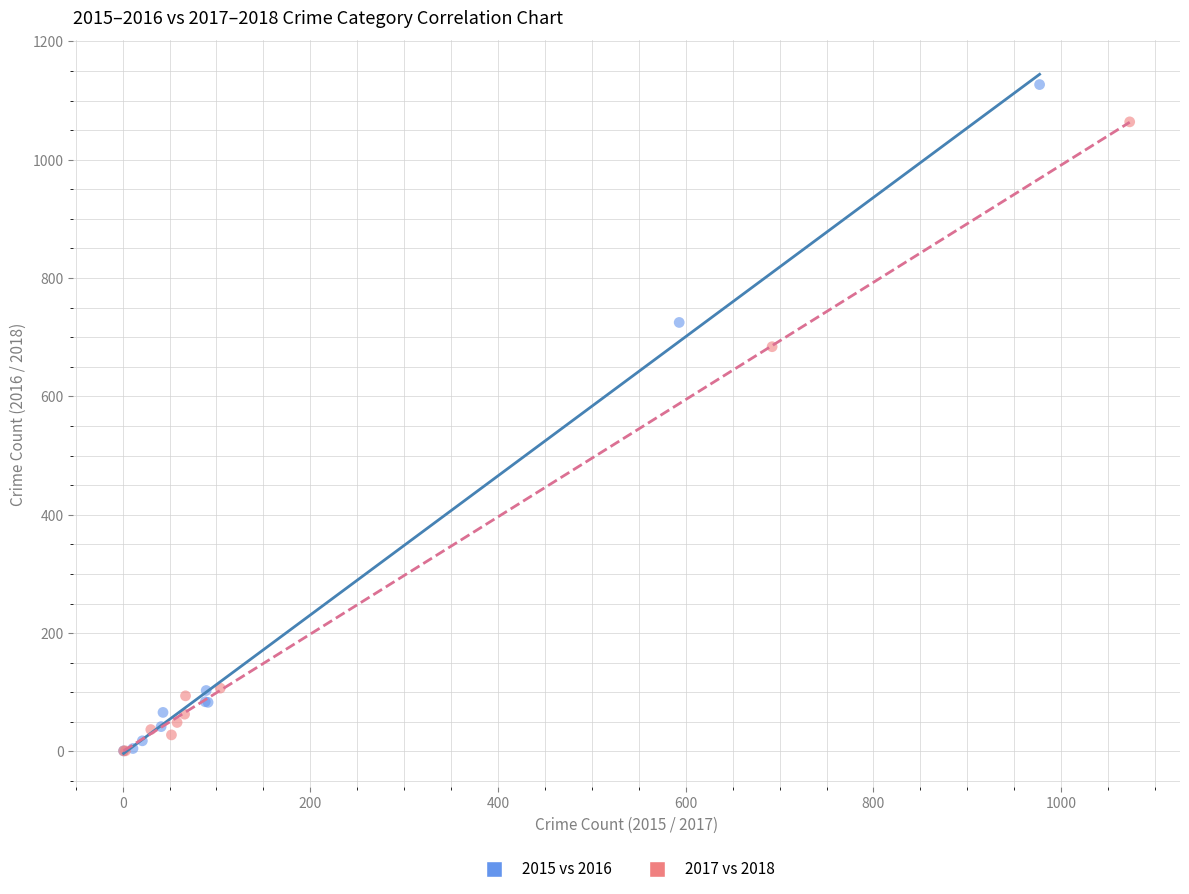

Which series reaches the maximum Y coordinate?

2015 vs 2016